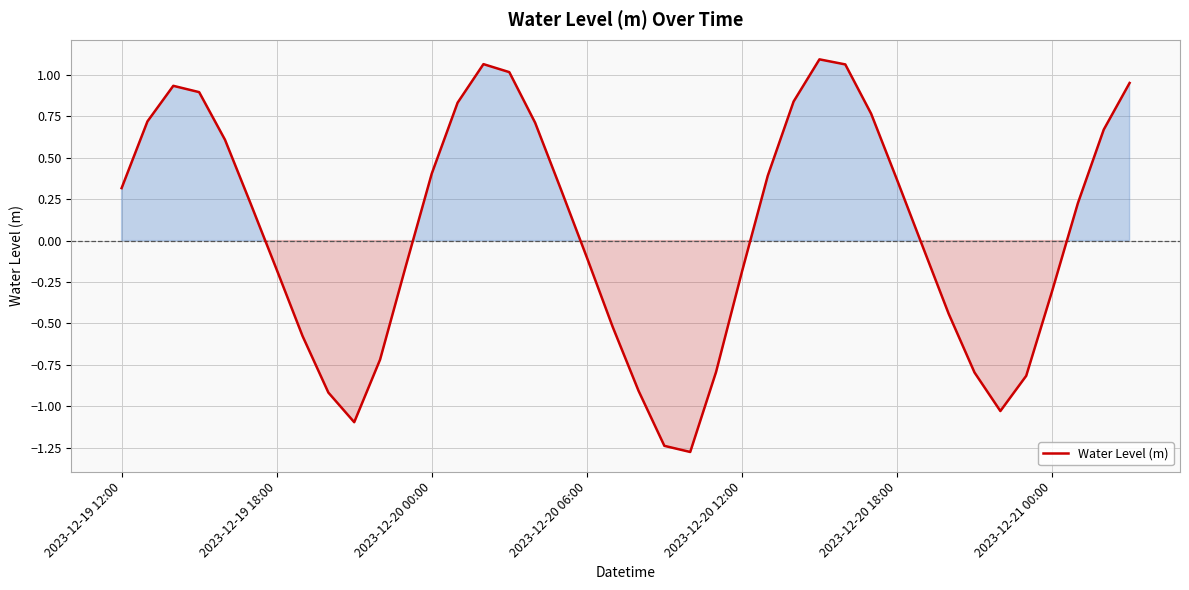

What is the minimum value shown in the chart?

-1.3